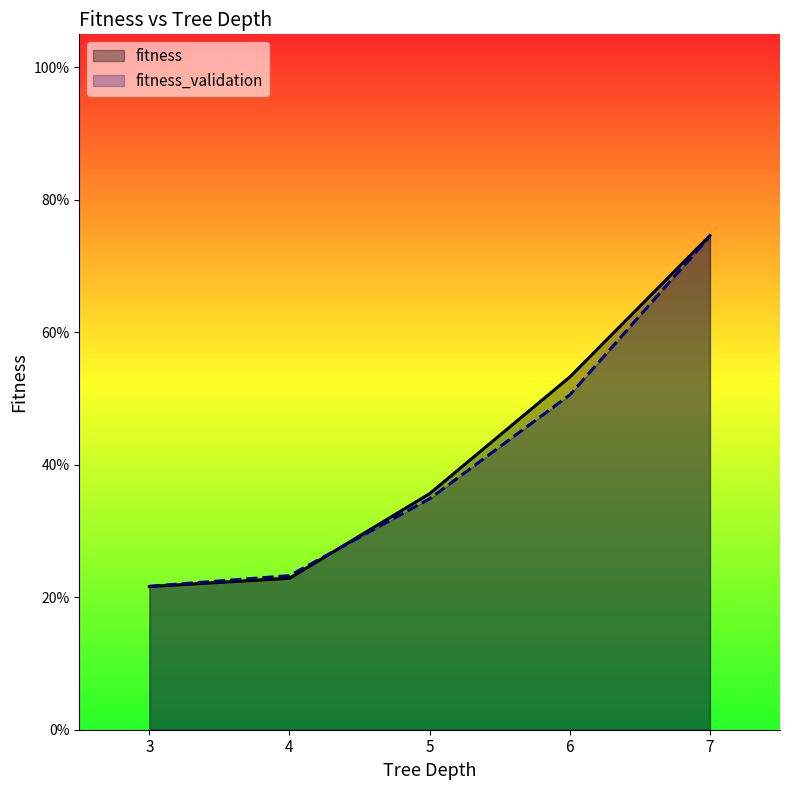

True or false: fitness_validation has a value of 0.3 at 7.

False